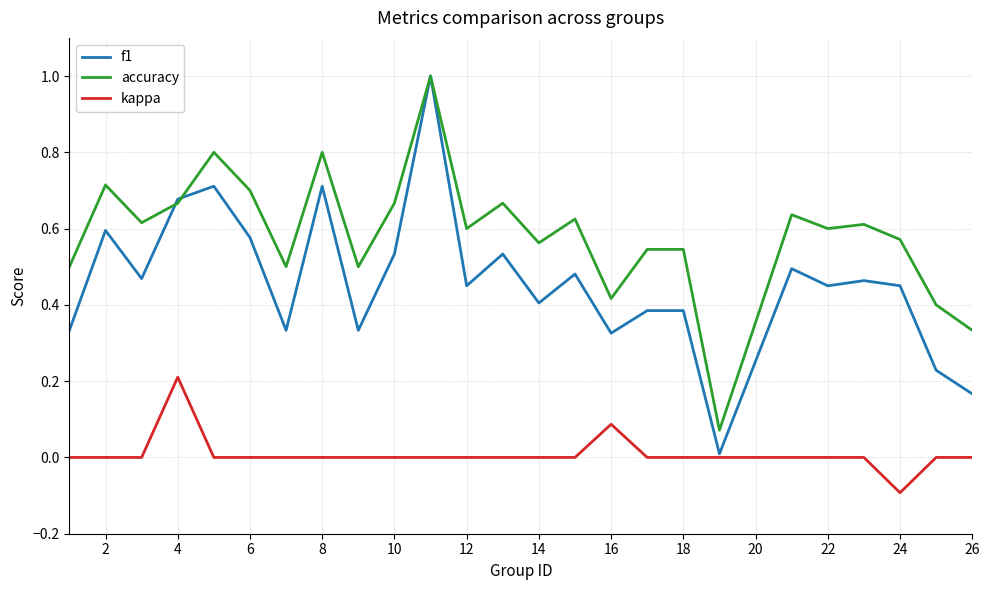

What is the greatest value displayed?

1.0